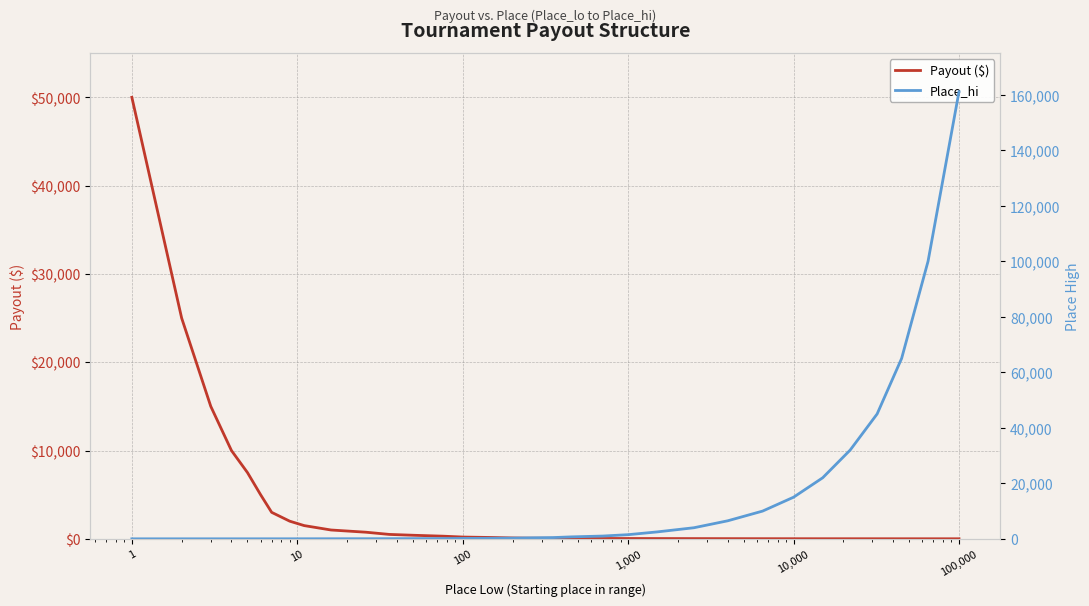

What is the minimum value shown in the chart?

1